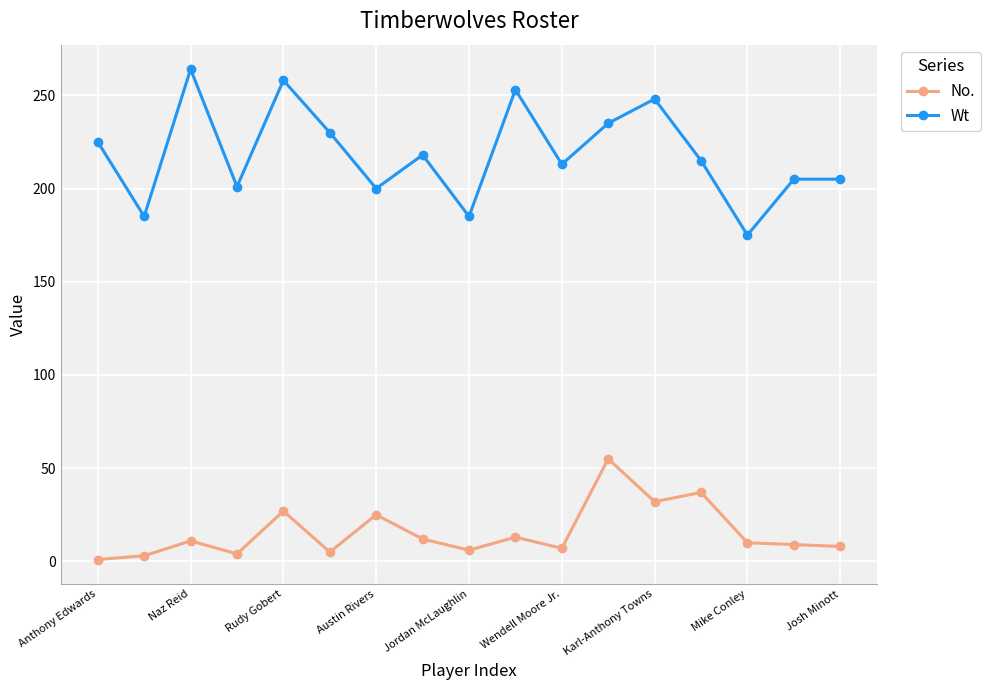

Rank the series by their maximum value, from highest to lowest.

Wt, No.